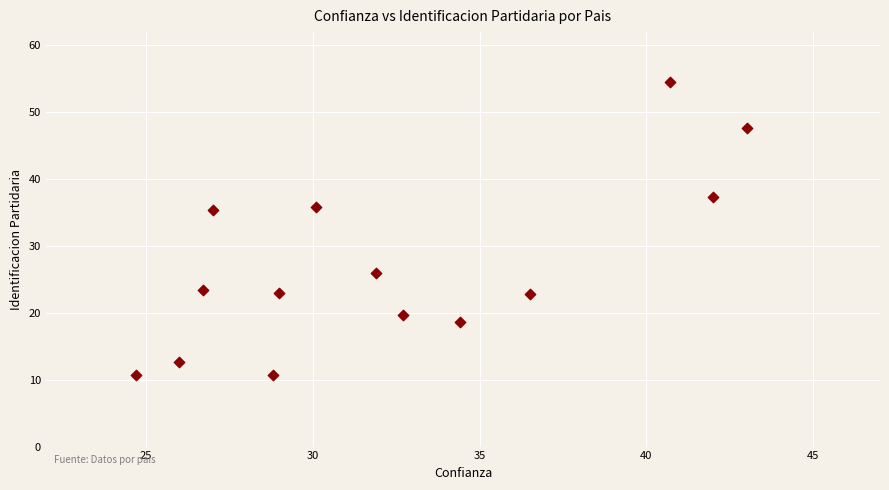

What is the range of Y values (max minus min)?

43.8